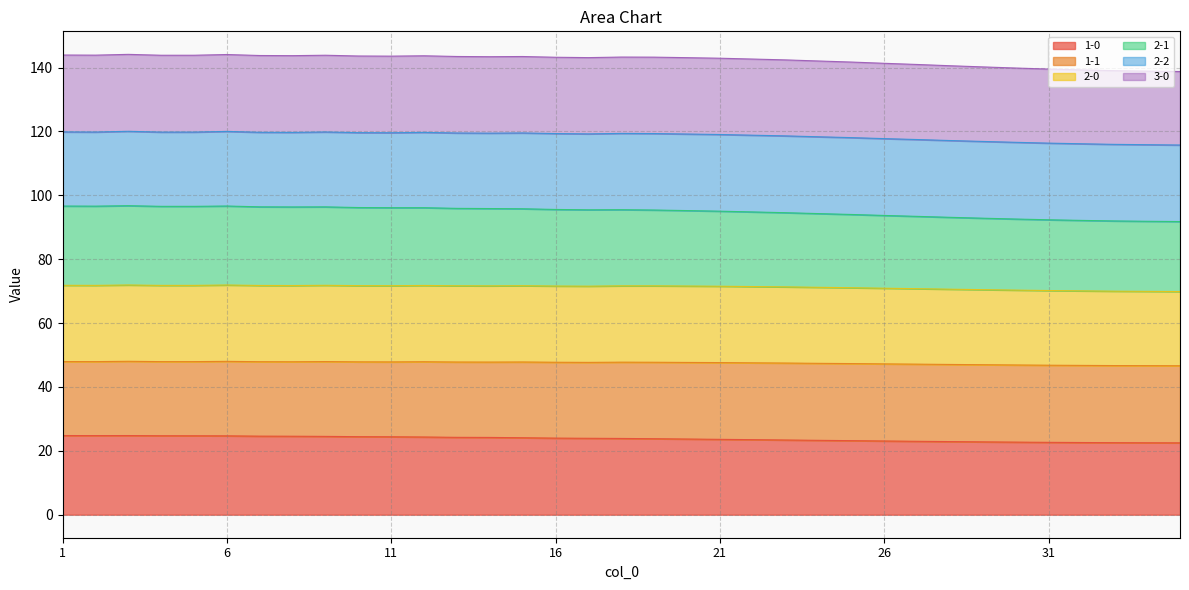

True or false: 2-1 and 3-0 intersect in this chart.

False